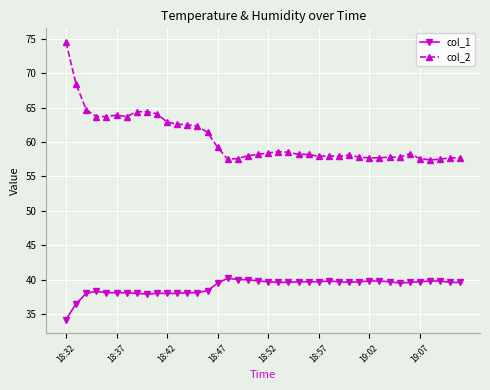

Which series has the widest spread of values?

col_2